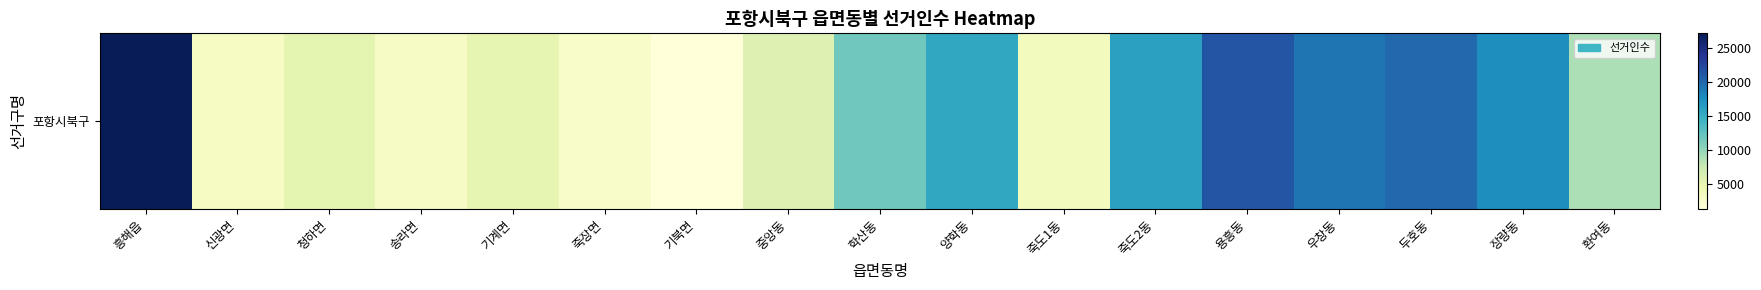

What is the sum of the values at 죽도2동 and 기계면?

21131